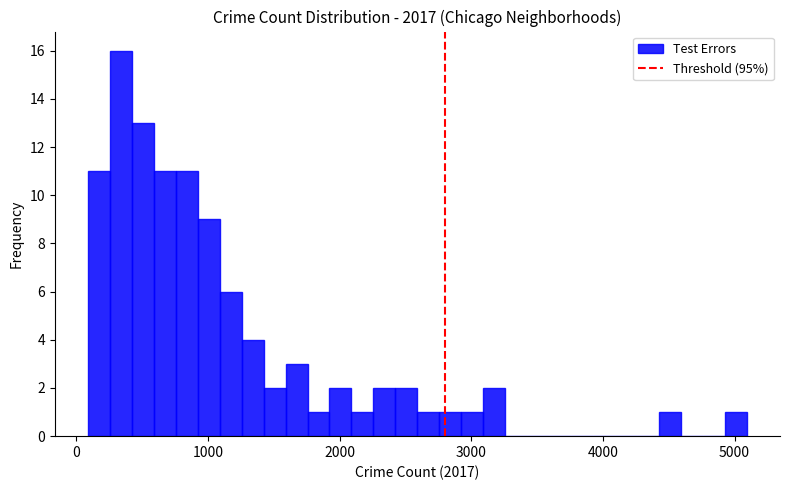

Read against the x-axis, roughly where is the centre of the tallest bar?

300